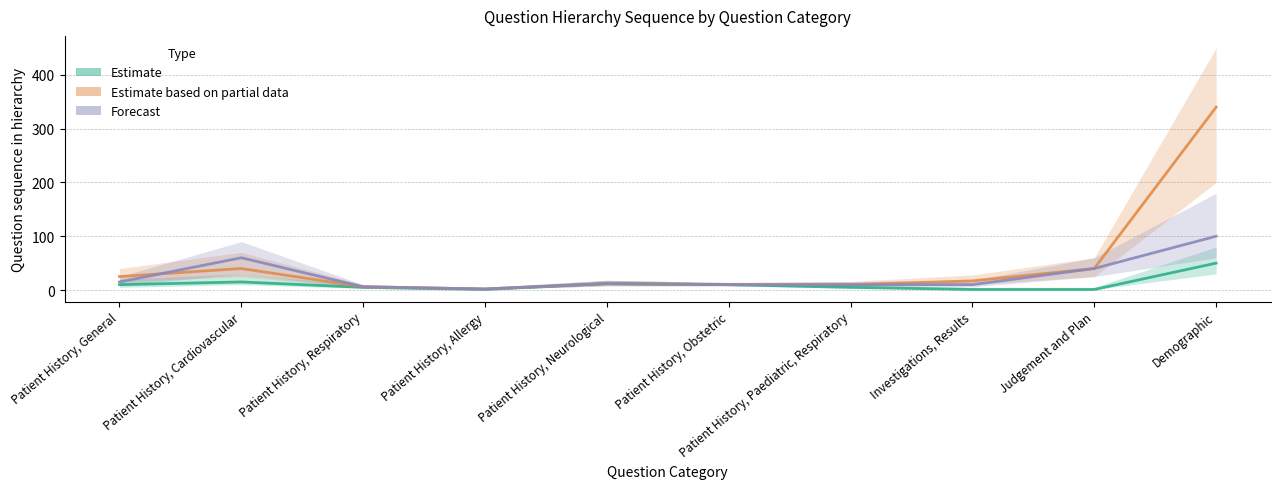

True or false: Estimate based on partial data and Forecast cross at least once.

True